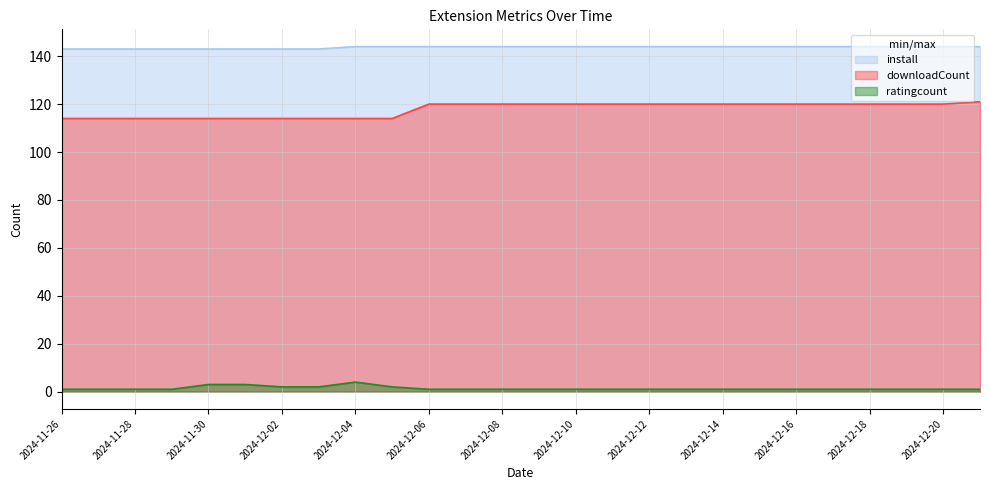

What is the average value of the install series?

144